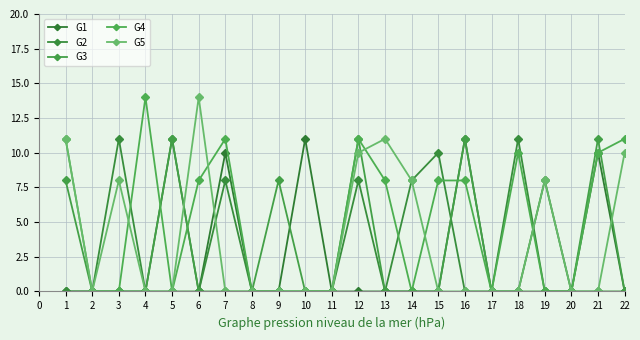

Rank the series at 11 from lowest to highest value.

G1, G2, G3, G4, G5